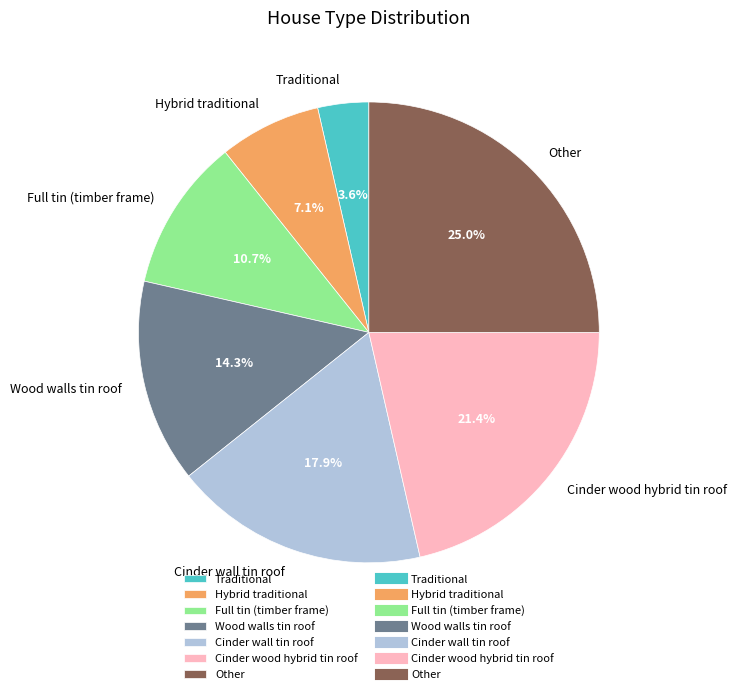

The Cinder wall tin roof slice represents 7% of the pie. True or false?

False